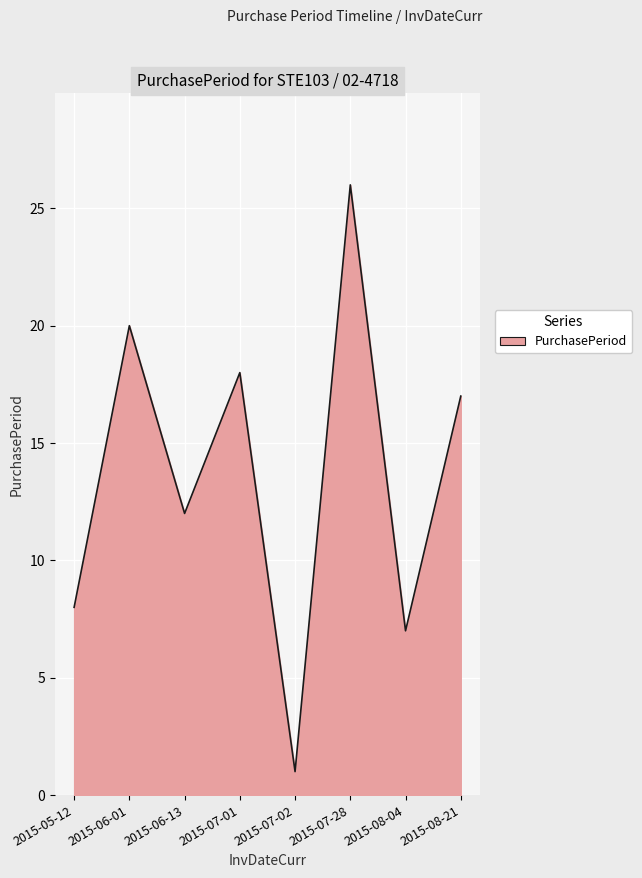

The chart shows a value of 7 at 2015-08-04. True or false?

True